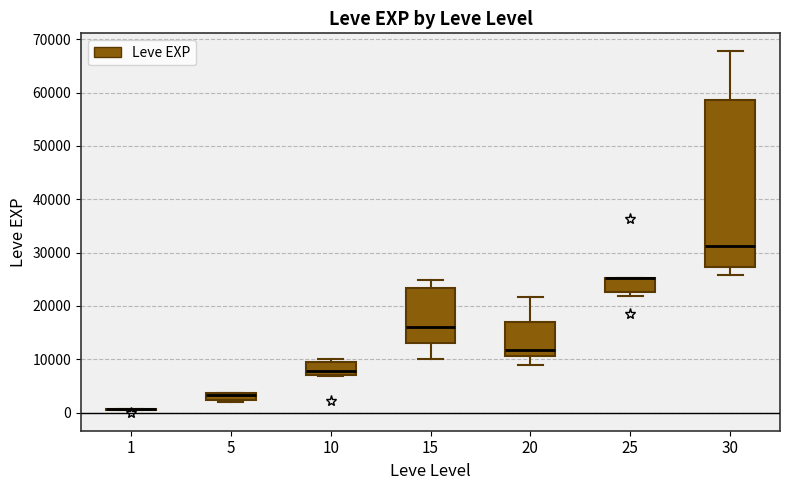

Where does the upper whisker of the box at x = 20 end on the y-axis? The values are not printed on the chart, so give them approximately, as read against the axis.

22000